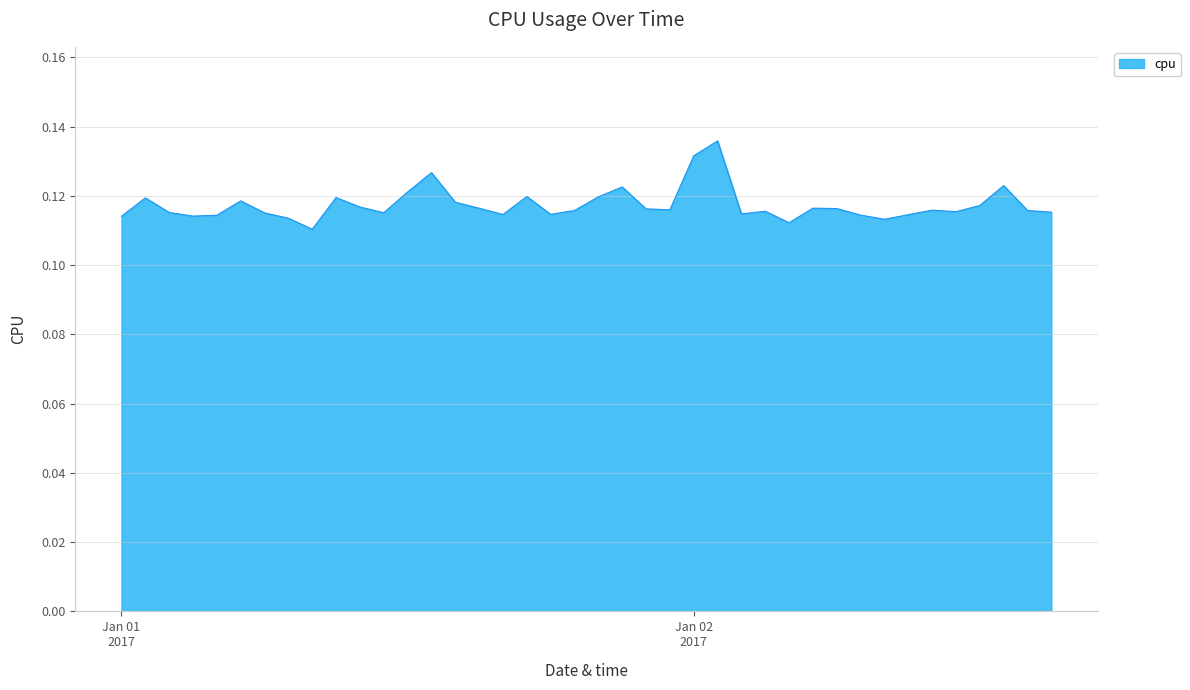

At which category does the data reach its first local valley?

2017-01-01 03:00:00